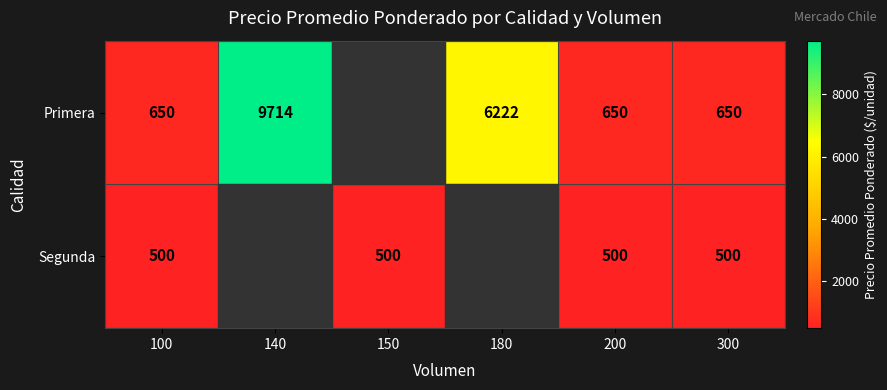

At 100, list the series in order from largest to smallest.

Primera, Segunda